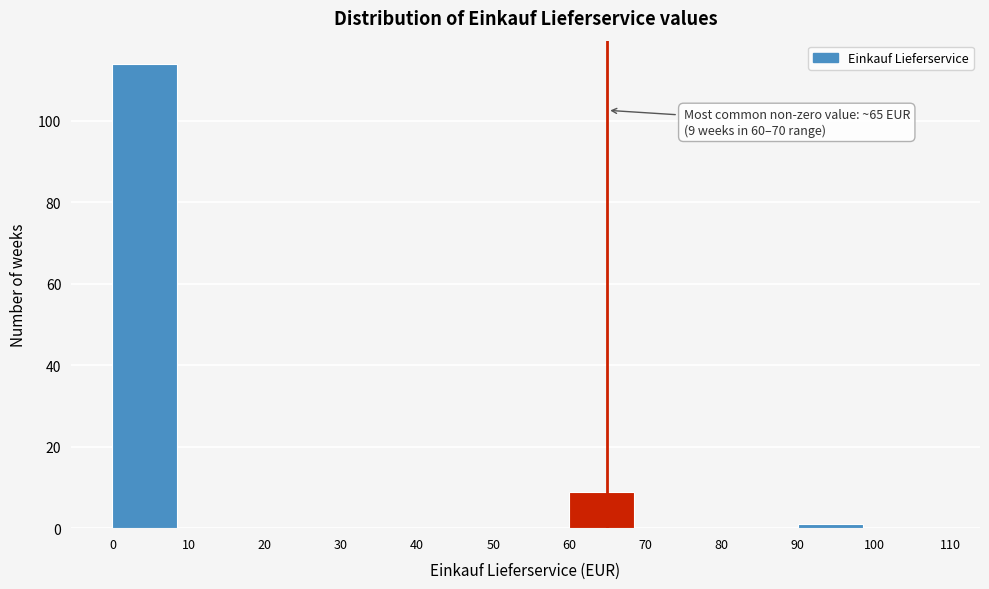

Which range on the x-axis has the tallest bar?

0 to 10